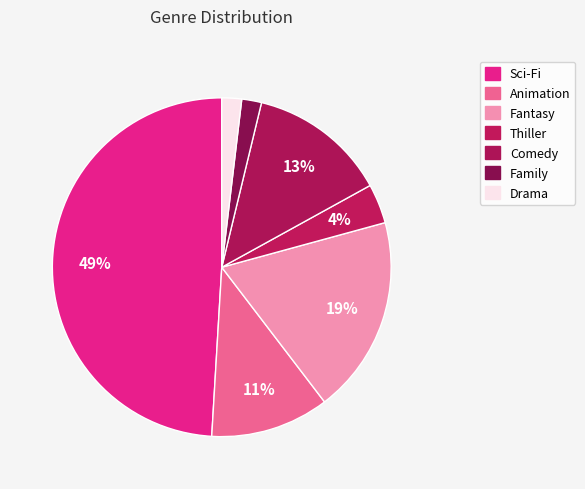

Does Comedy account for over 50% of the chart?

No